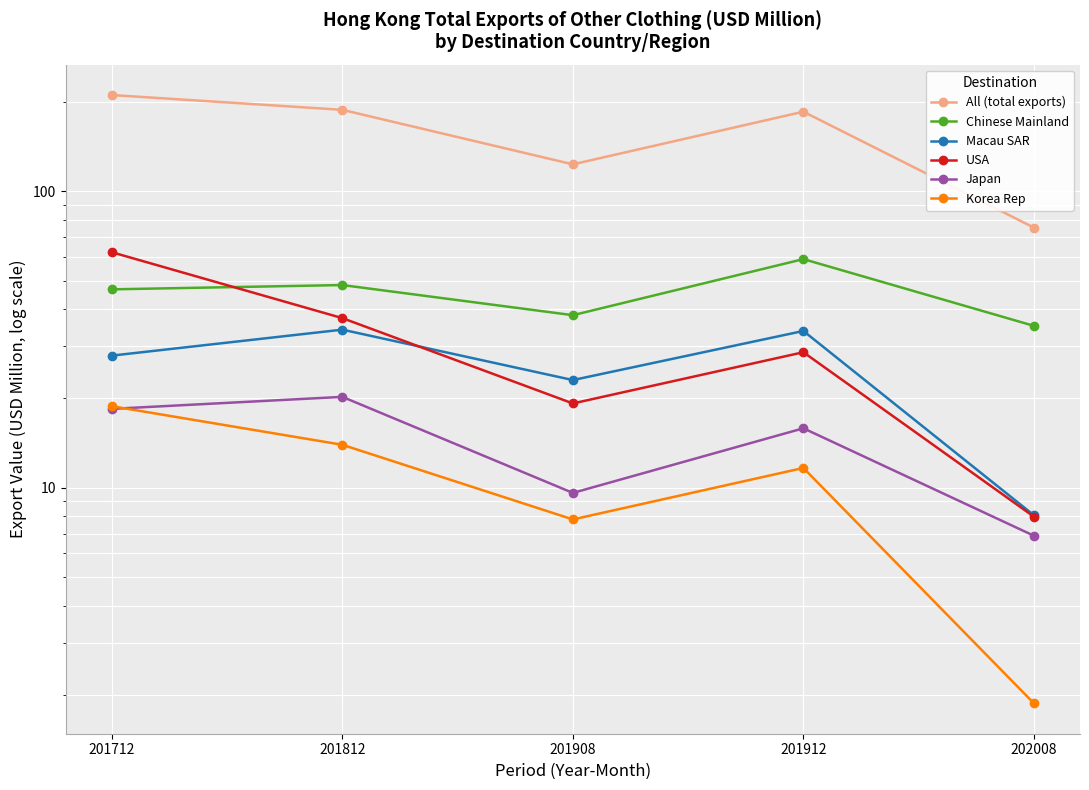

How many data points does each series have?

5